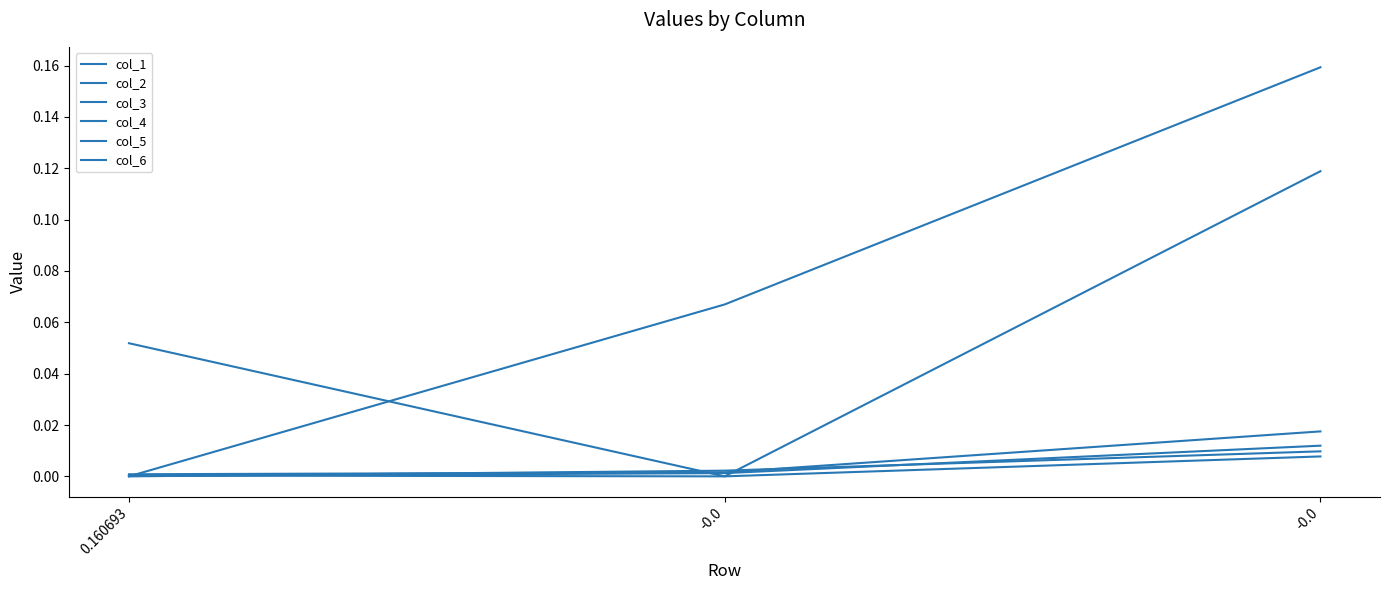

Rank the series by their maximum value, from lowest to highest.

col_6, col_3, col_1, col_5, col_4, col_2